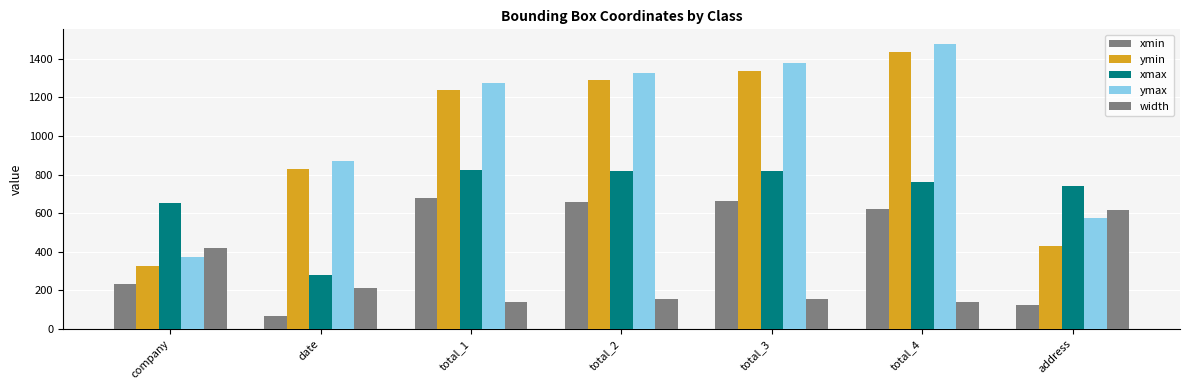

What is the label of the 1st bar from the left?

company